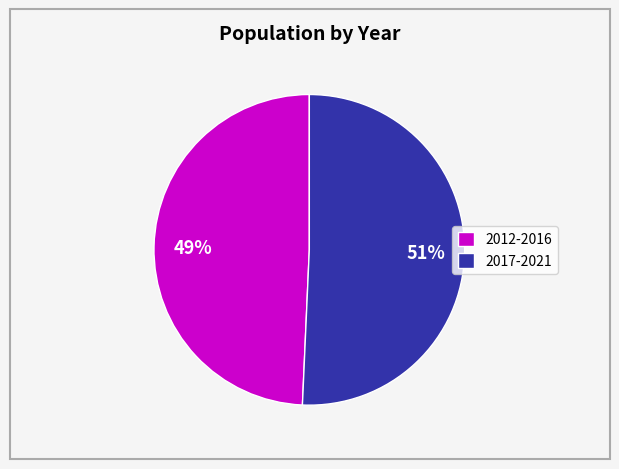

Does 2012-2016 represent more than half of the total?

No